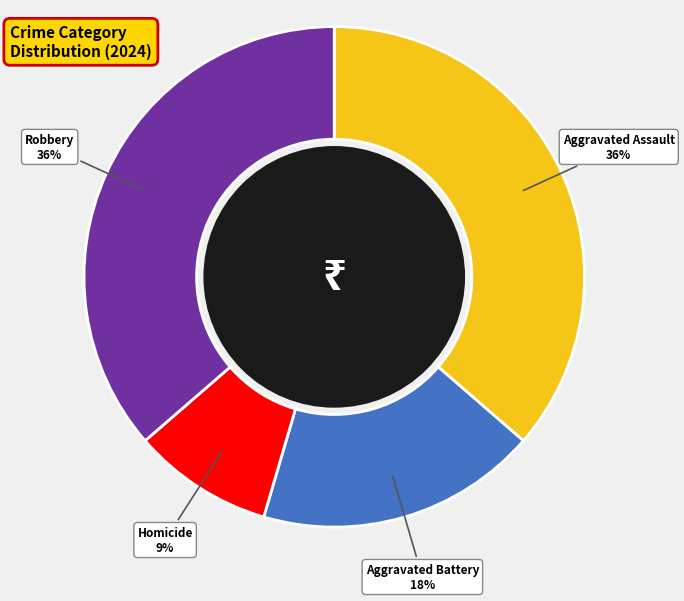

Which slice is the smallest?

Homicide